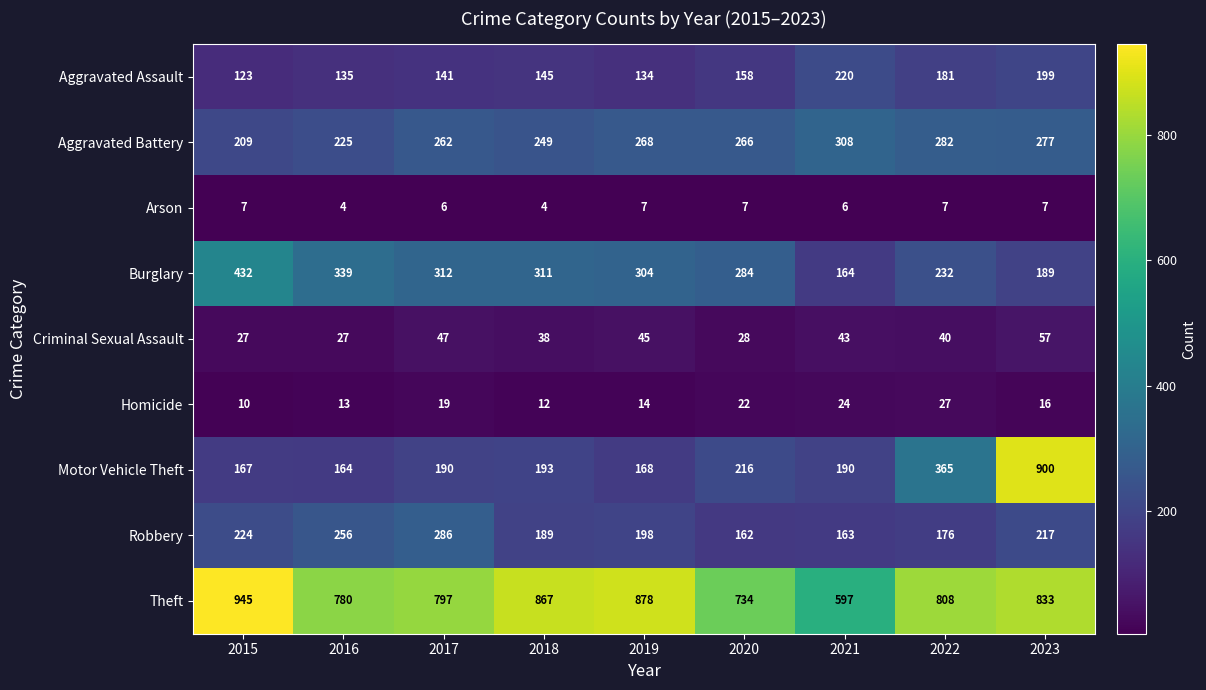

The Robbery series shows 163 at 2021. True or false?

True